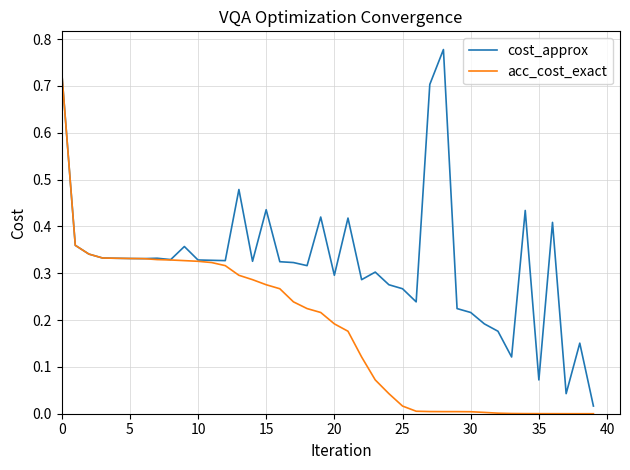

Which series has the largest total across all categories?

cost_approx